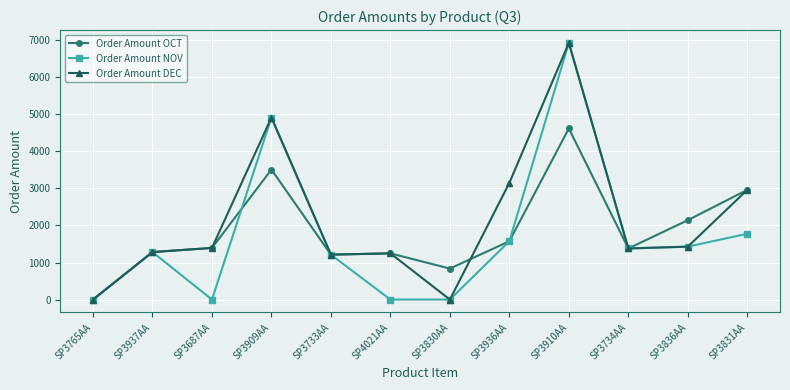

Where is Order Amount DEC nearest to the value 3465?

SP3936AA